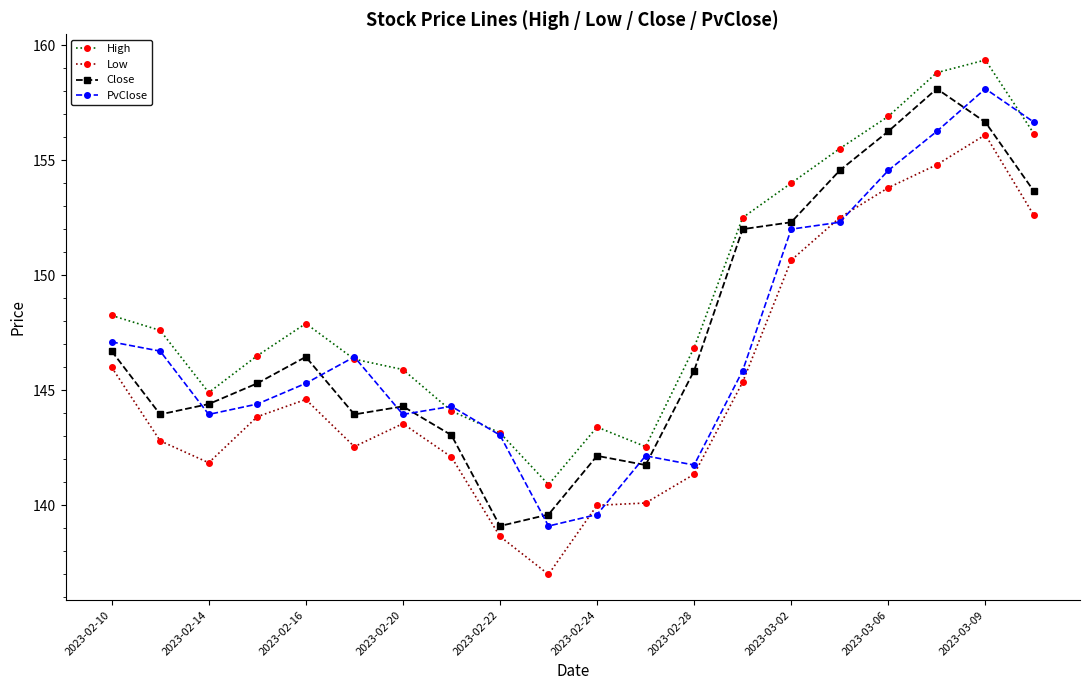

True or false: Close and High intersect in this chart.

False